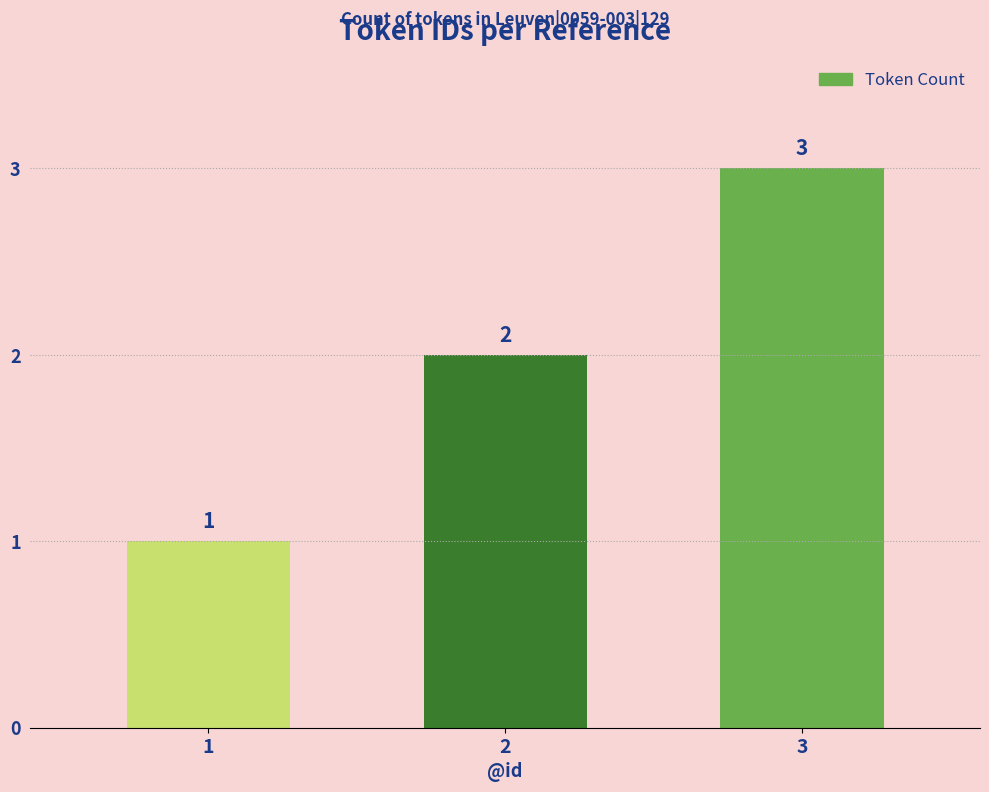

Are the bars horizontal?

No